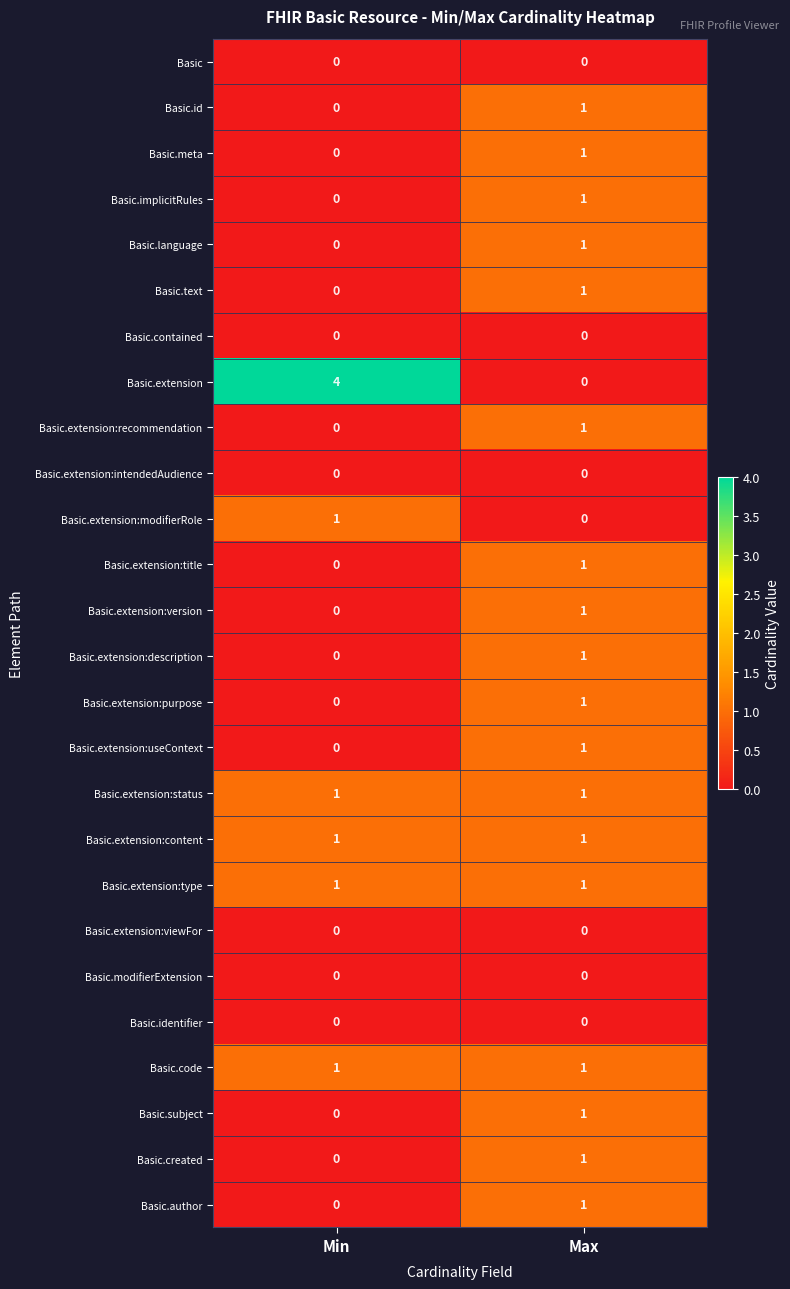

List the labels in order of Basic.author value, largest first.

Max, Min